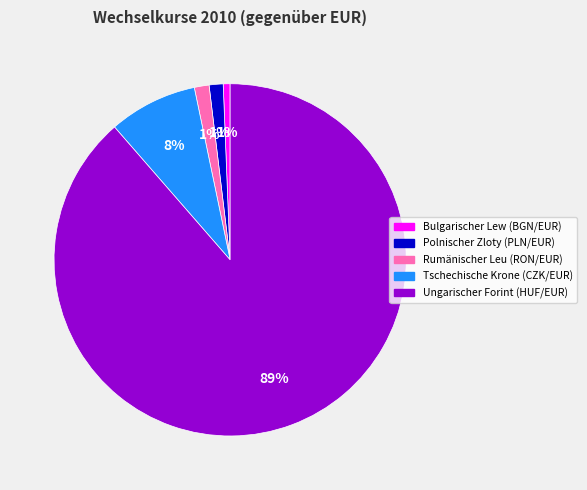

What is the largest slice in the pie chart?

Ungarischer Forint (HUF/EUR)